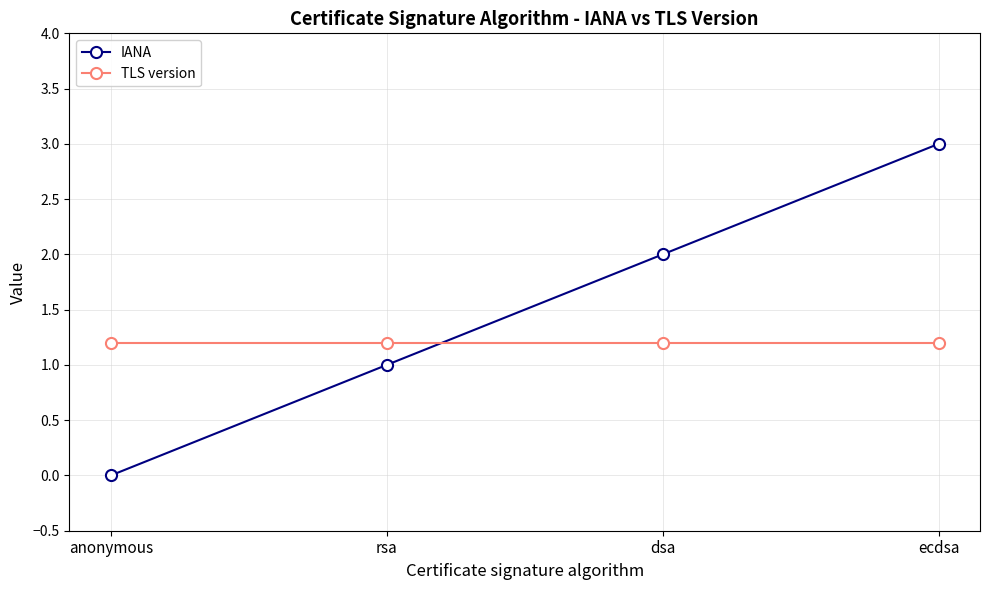

What is the average value of the IANA series?

1.5